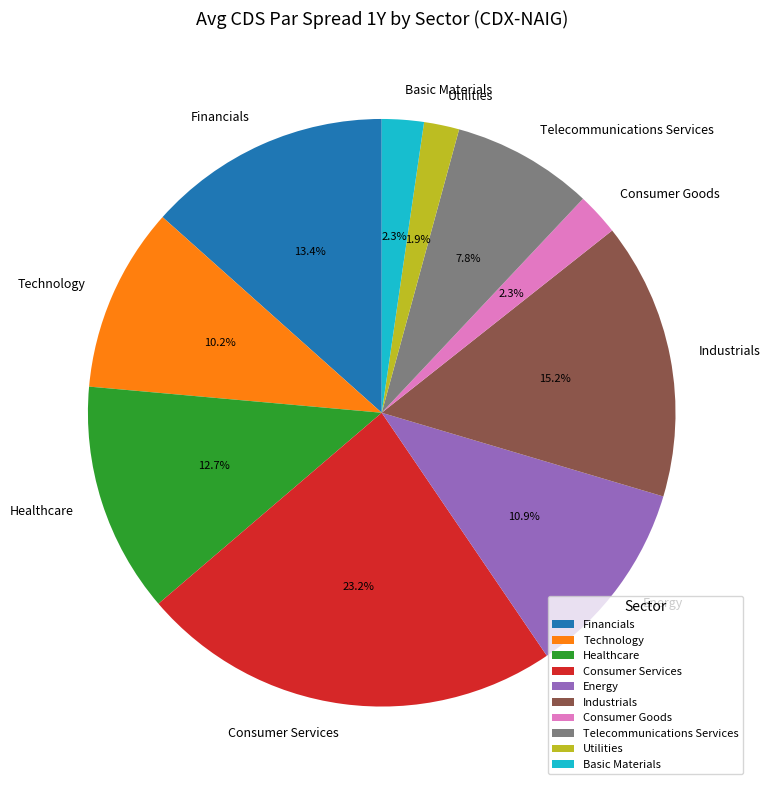

To the nearest percent, what is the combined percentage of Energy and Consumer Goods?

13%